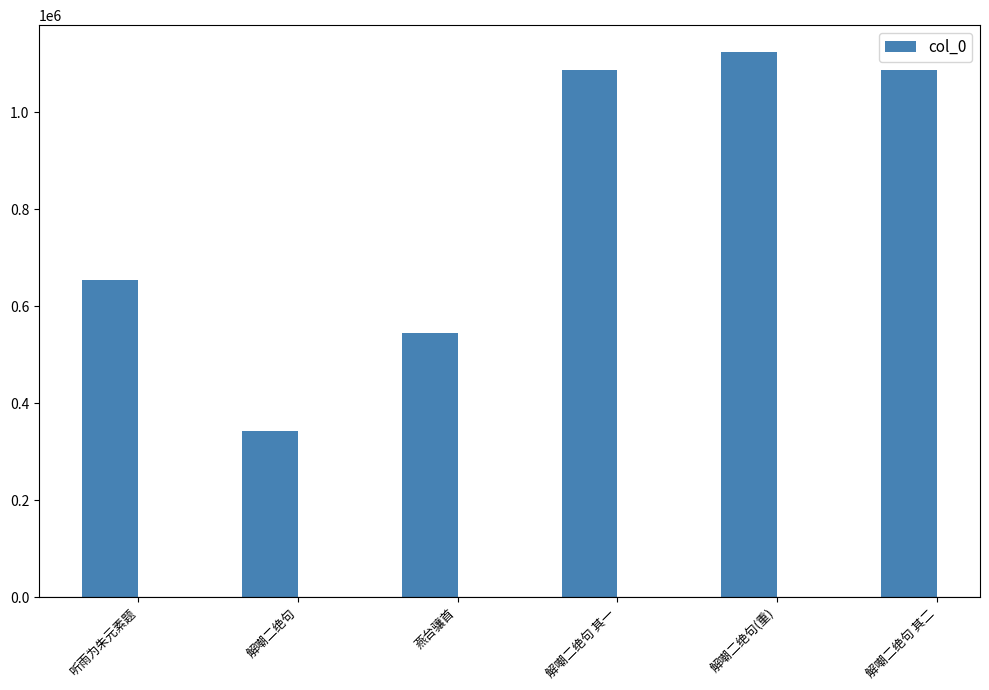

What is the change in value from 听雨为朱元素题 to 解嘲二绝句(重)?

+469059